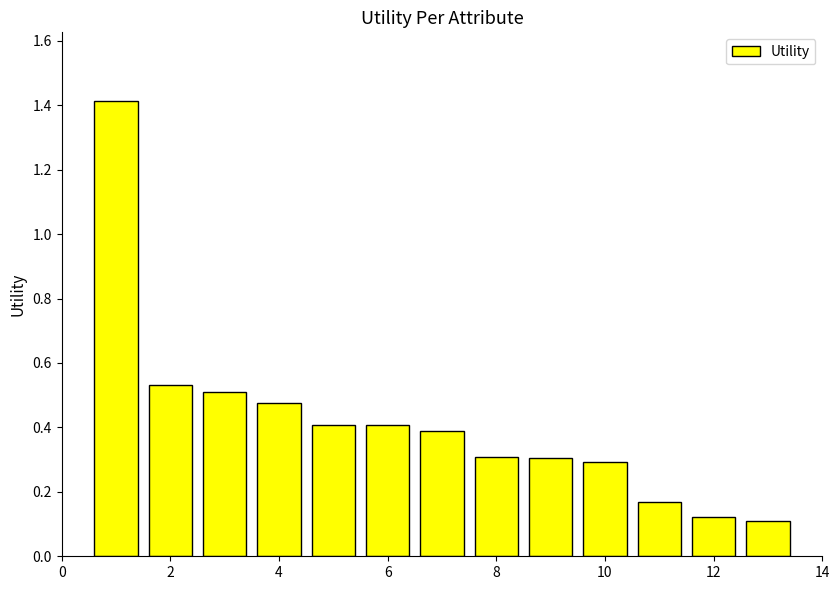

What is the value of the 7th bar from the left?

0.4